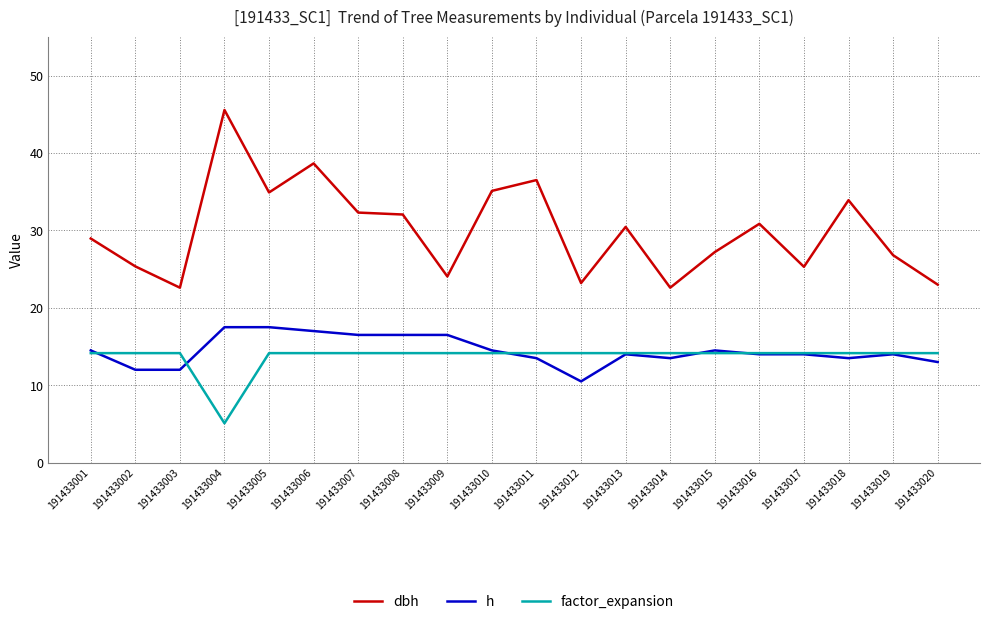

Which series changed the most between 191433002 and 191433016?

dbh